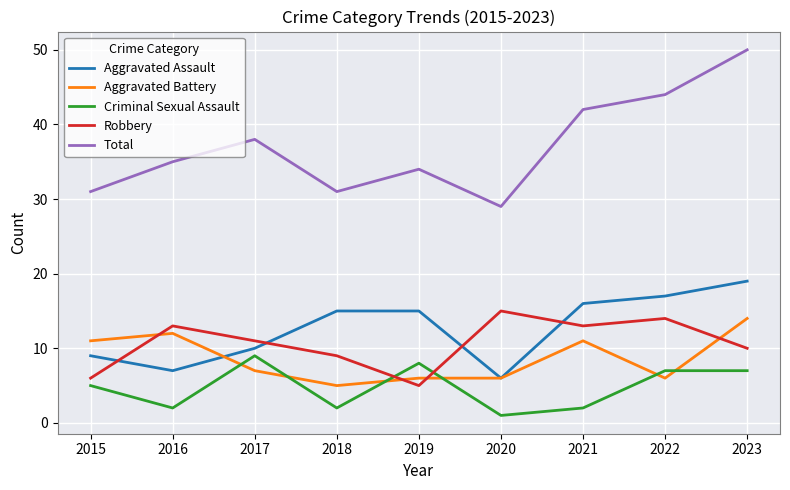

What is the difference between the highest and lowest values at 2021?

40